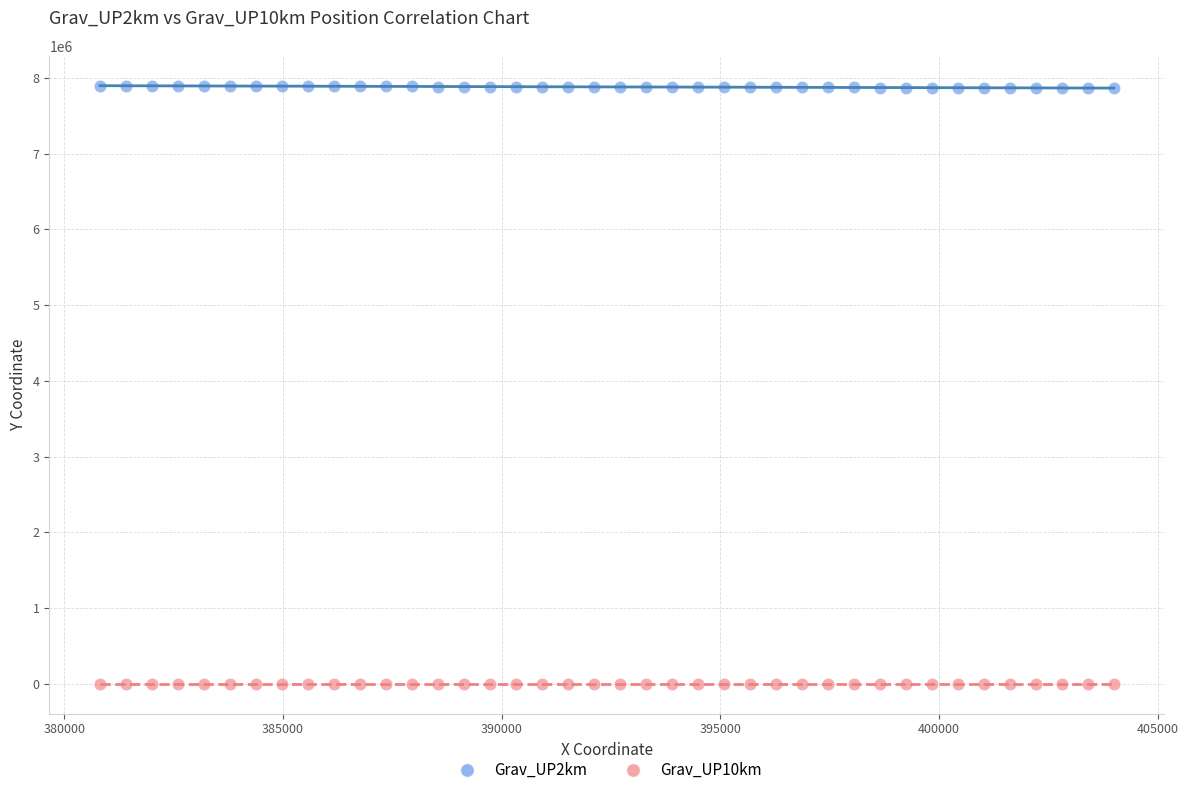

Which series reaches the minimum Y coordinate?

Grav_UP10km